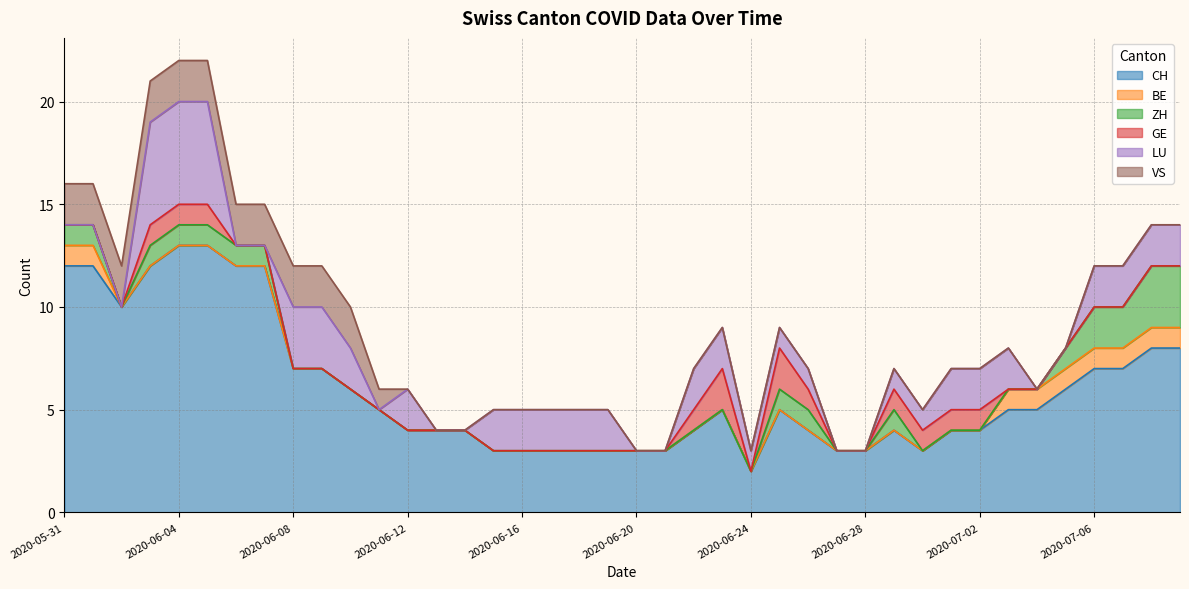

What are all the series names shown in the legend?

CH, BE, ZH, GE, LU, VS